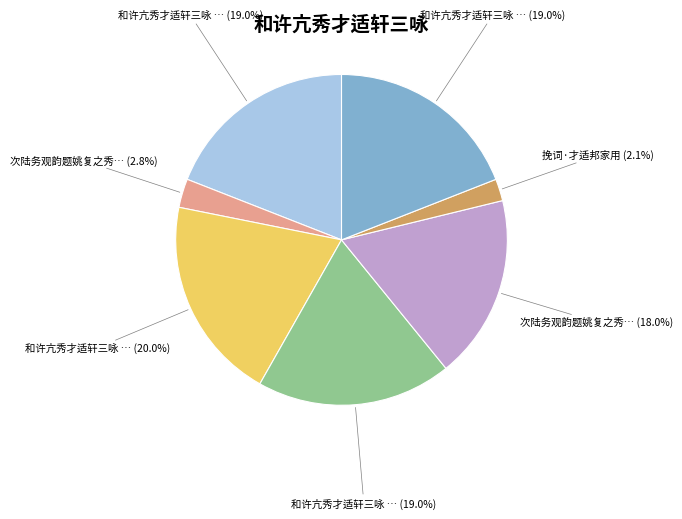

Is there any slice that represents more than half of the pie?

No